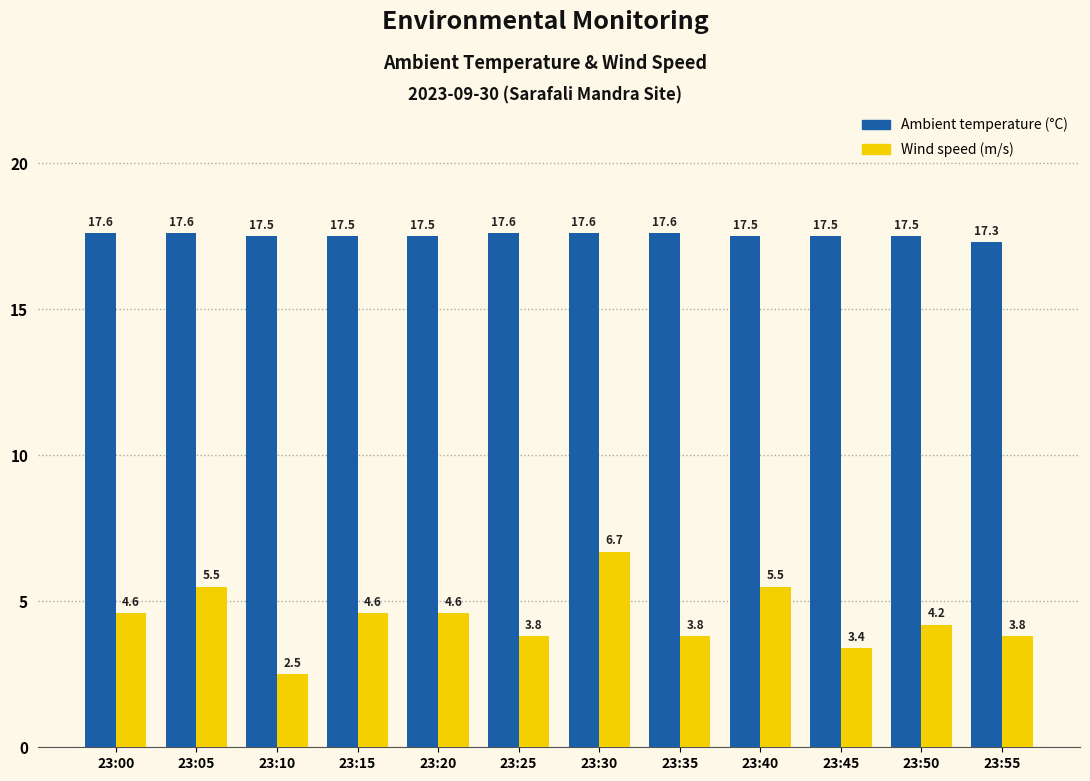

Count the Ambient temperature (°C) values in the range 17 to 18.

12